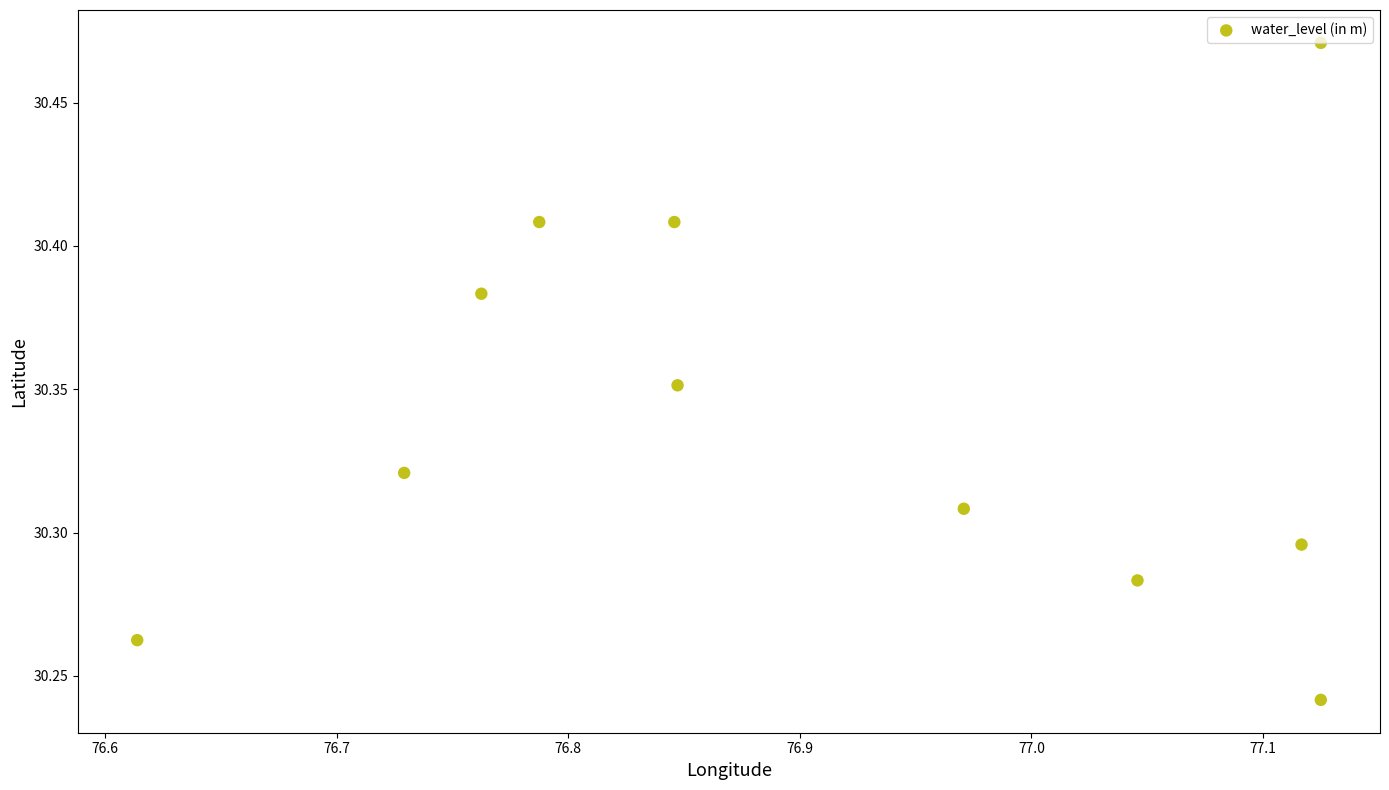

What is the range of X values (max minus min)?

0.5